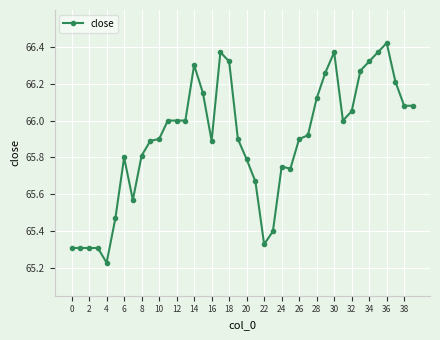

What is the difference between the second highest and second lowest values?

1.1